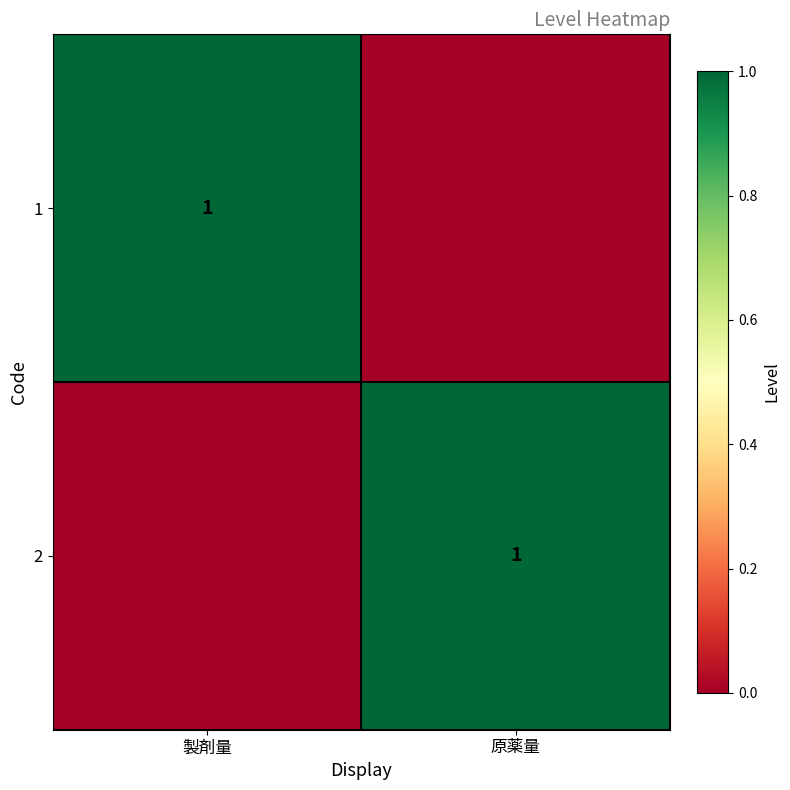

The value of 1 at 製剤量 is 2. True or false?

False